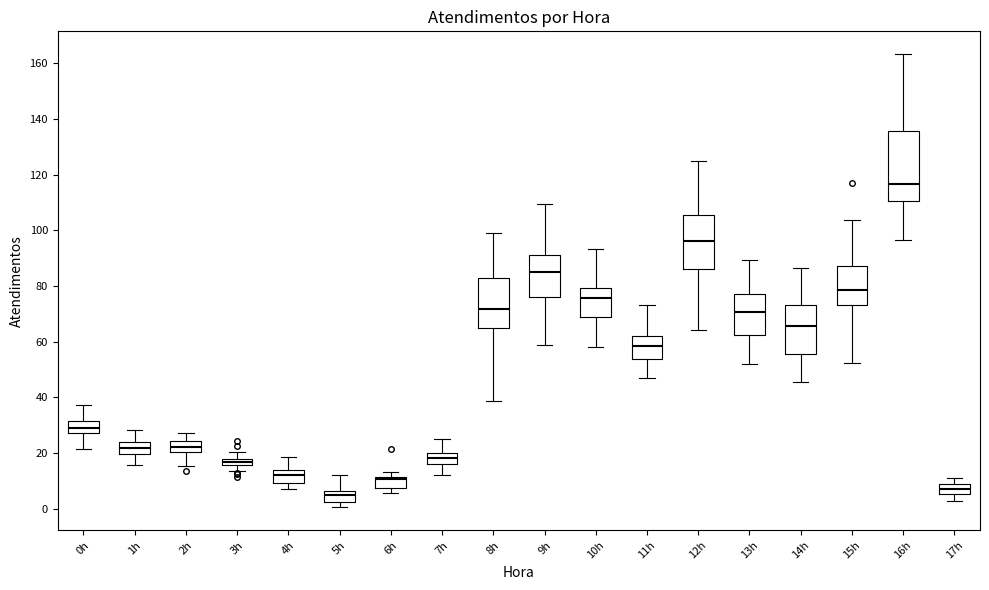

Which box is the tallest, from its lower edge to its upper edge?

16h